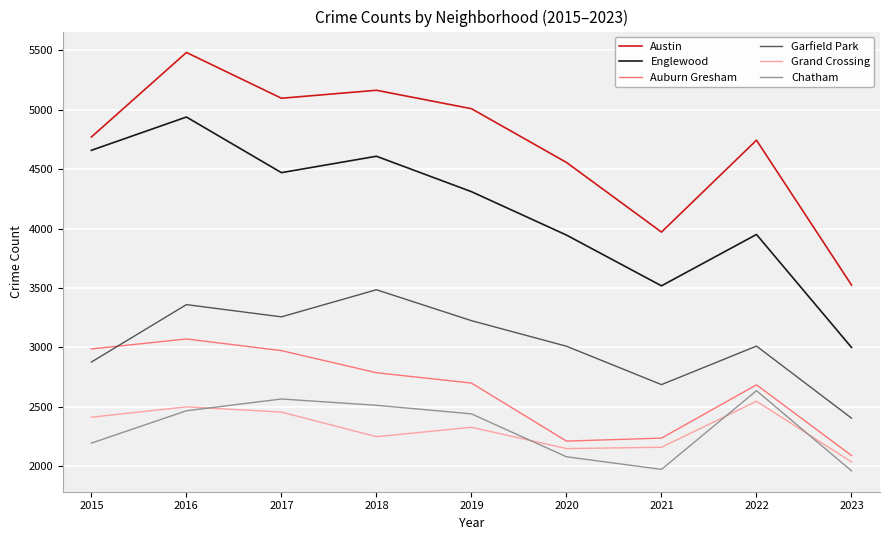

What is the lowest value of the Austin series?

3525